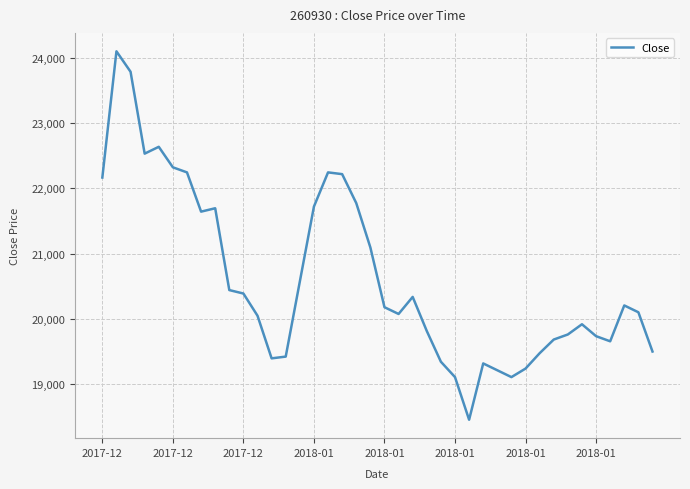

What is the difference between the maximum and minimum values?

5660